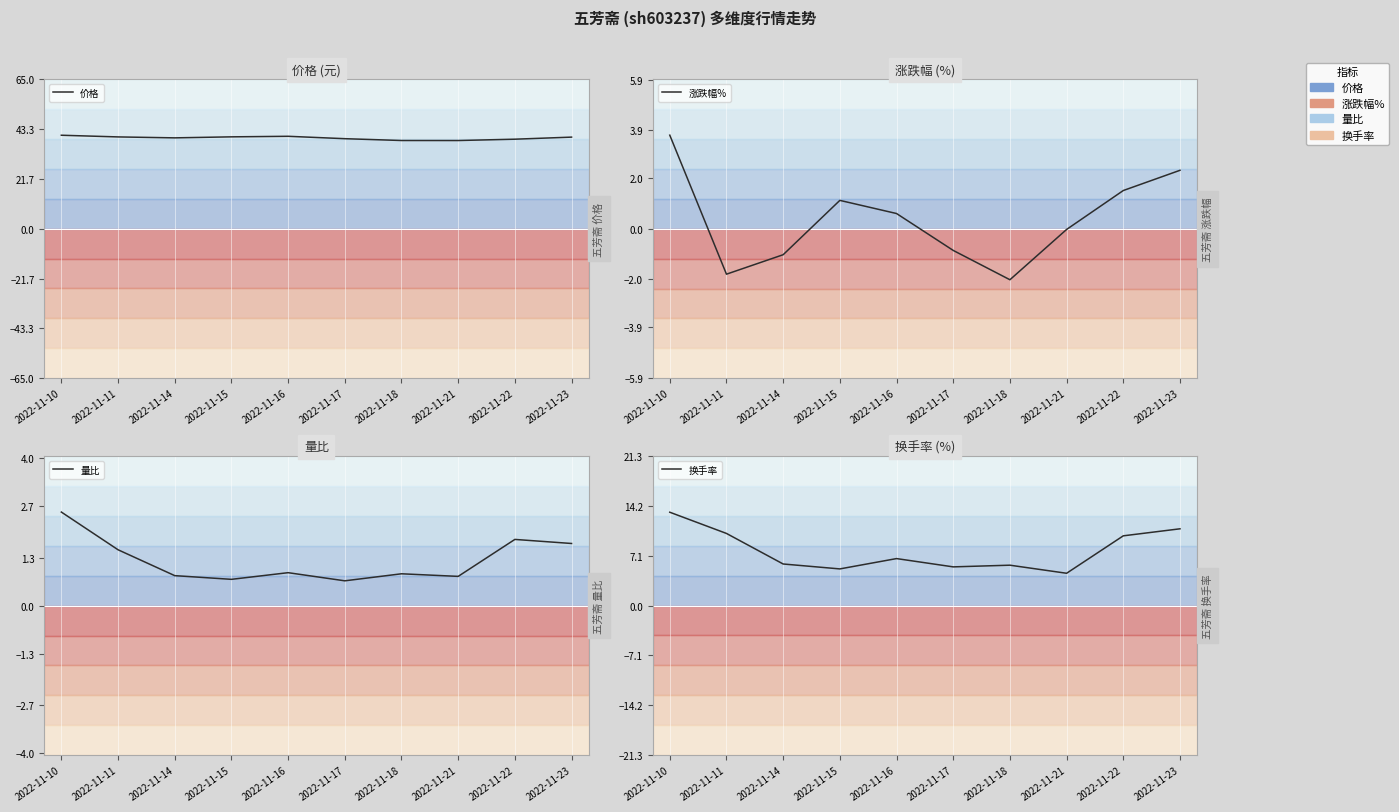

What is the smallest value displayed?

-2.0